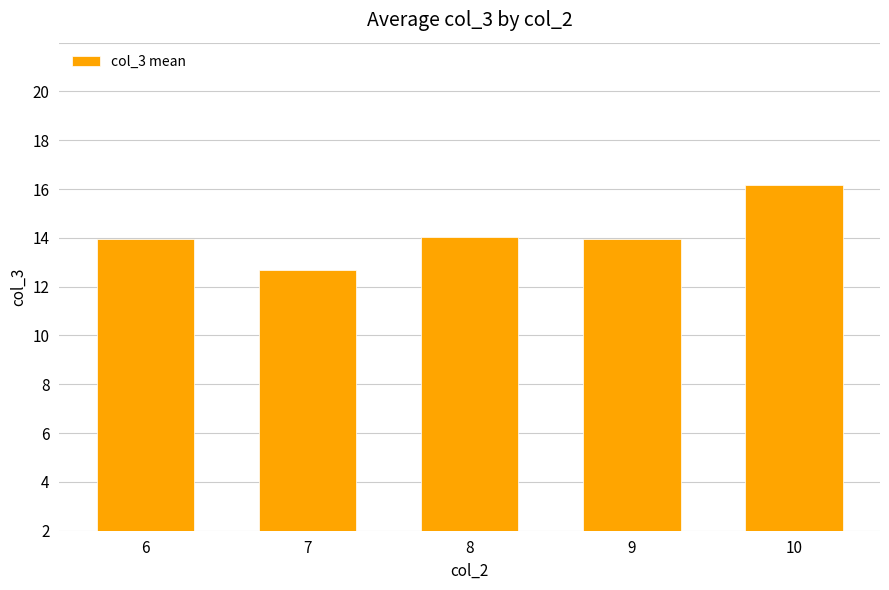

Does the chart contain any negative values?

No